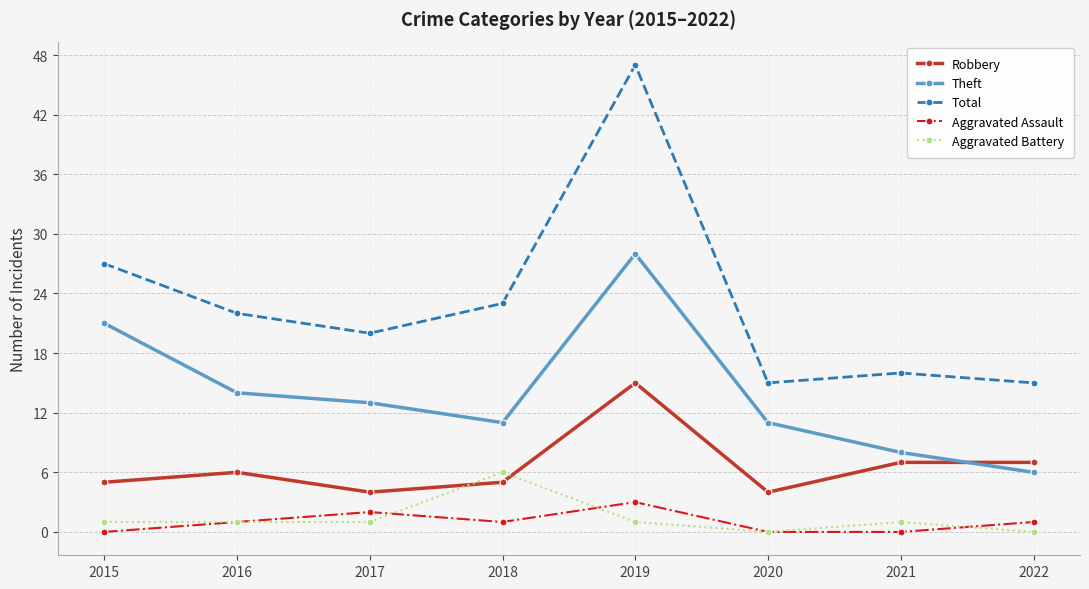

True or false: Aggravated Assault has a value of 0 at 2021.

True